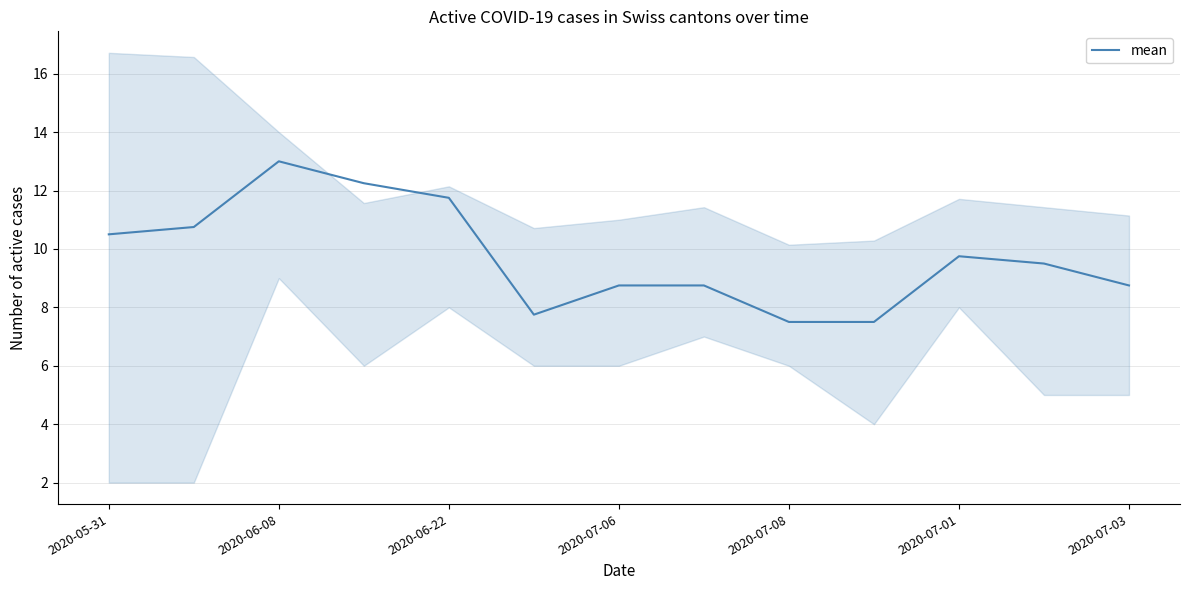

True or false: mean has a value of 7.5 at 2020-07-08.

True